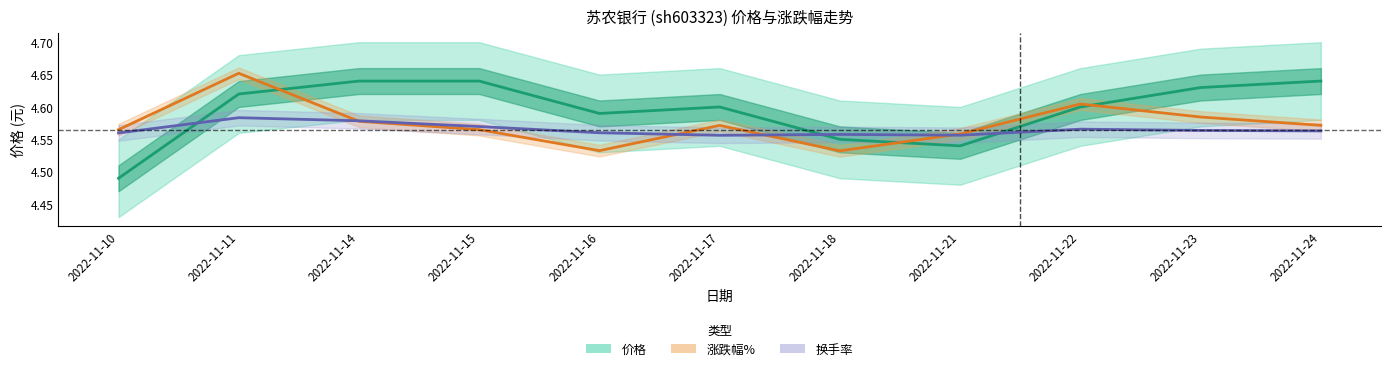

Which category has the lowest value in the 涨跌幅 series?

2022-11-18